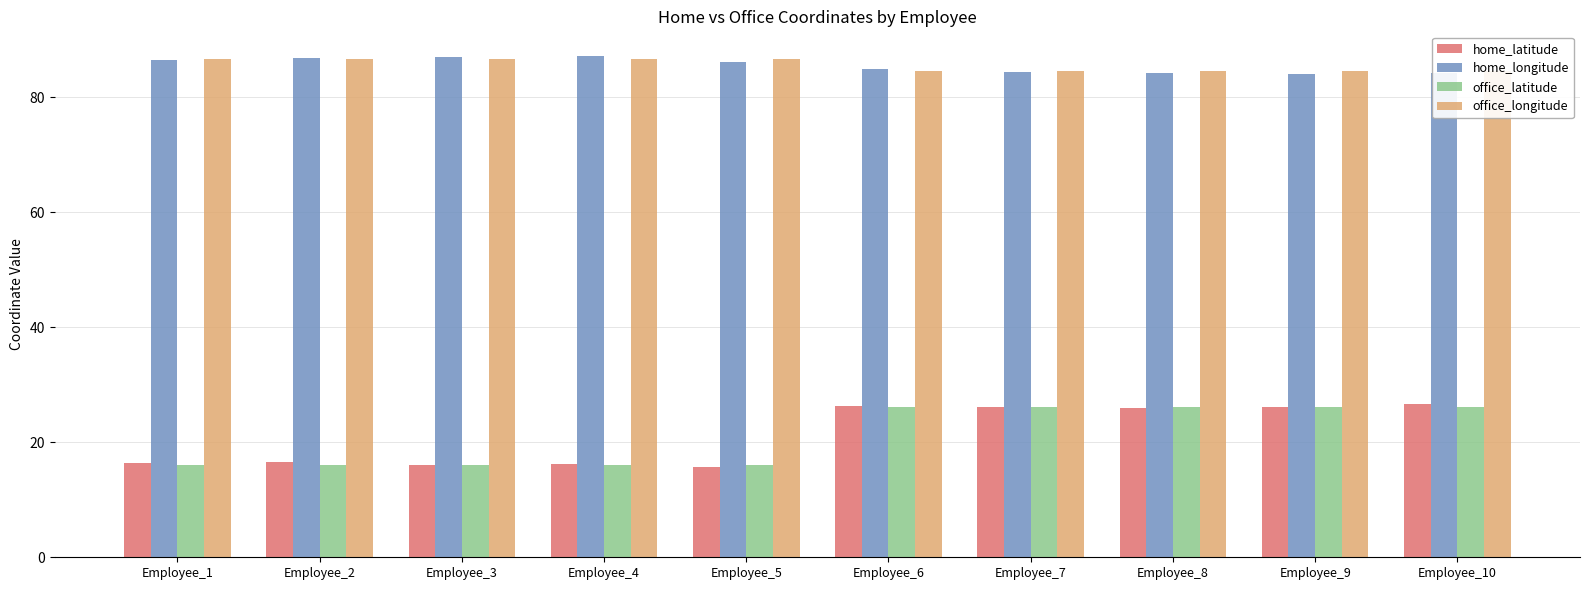

What is the value of the office_longitude bar at the 6th from the left?

84.6